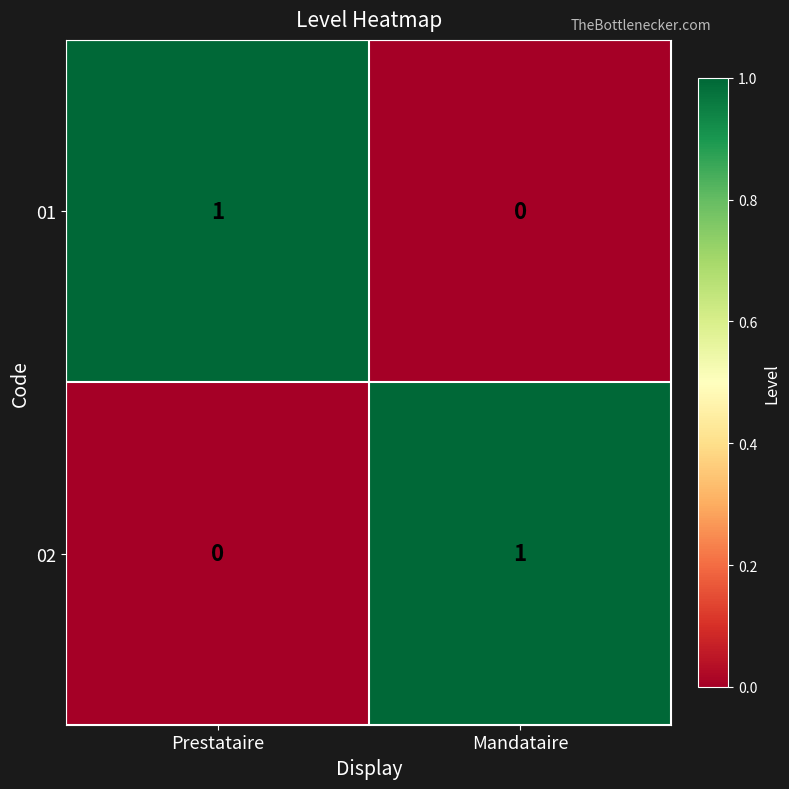

List the labels in order of 02 value, smallest first.

Prestataire, Mandataire